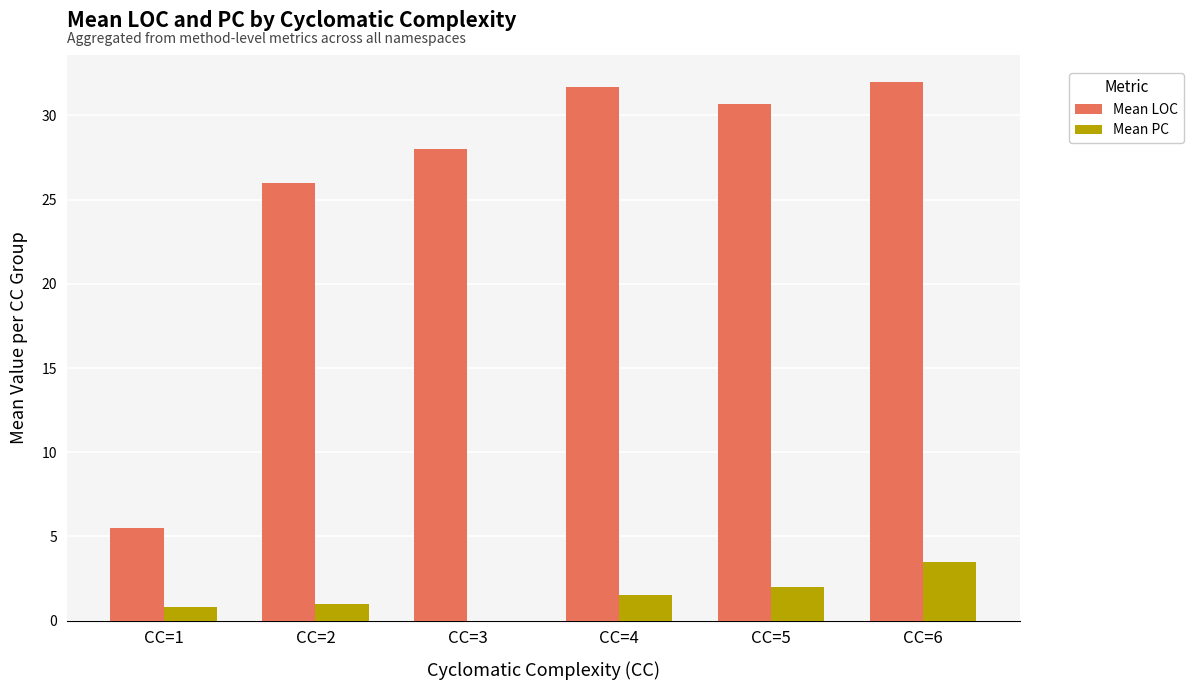

What is the maximum value shown in the chart?

32.0